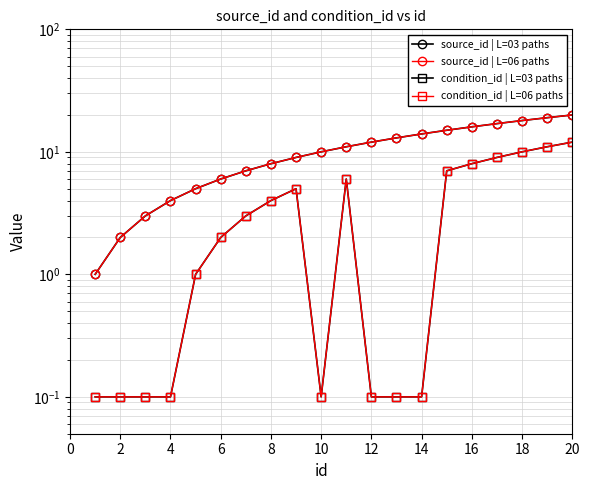

How many distinct data groups are displayed?

4